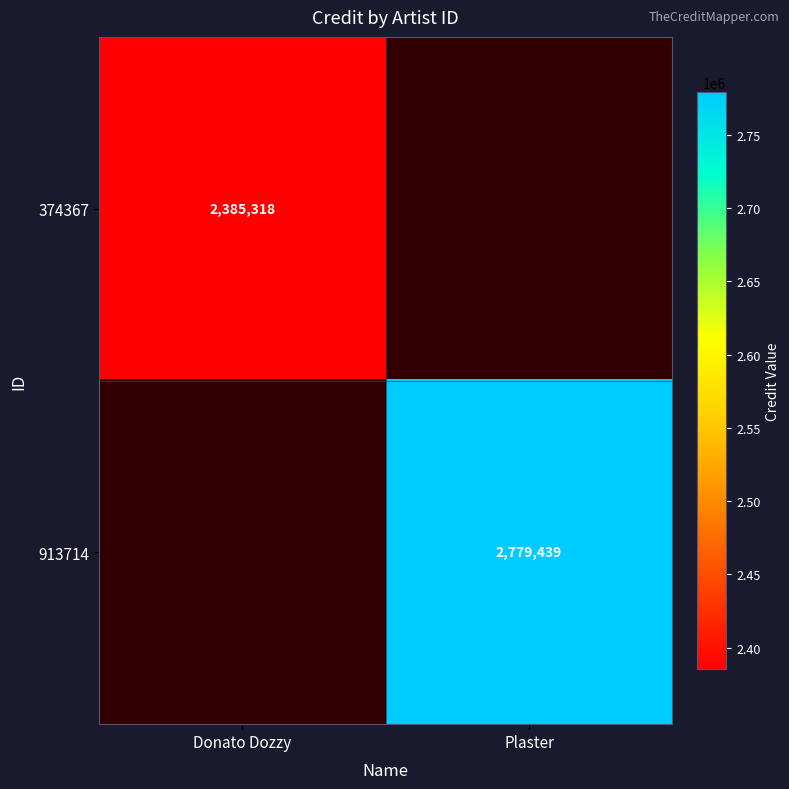

Between Donato Dozzy and Plaster, which is larger?

Plaster